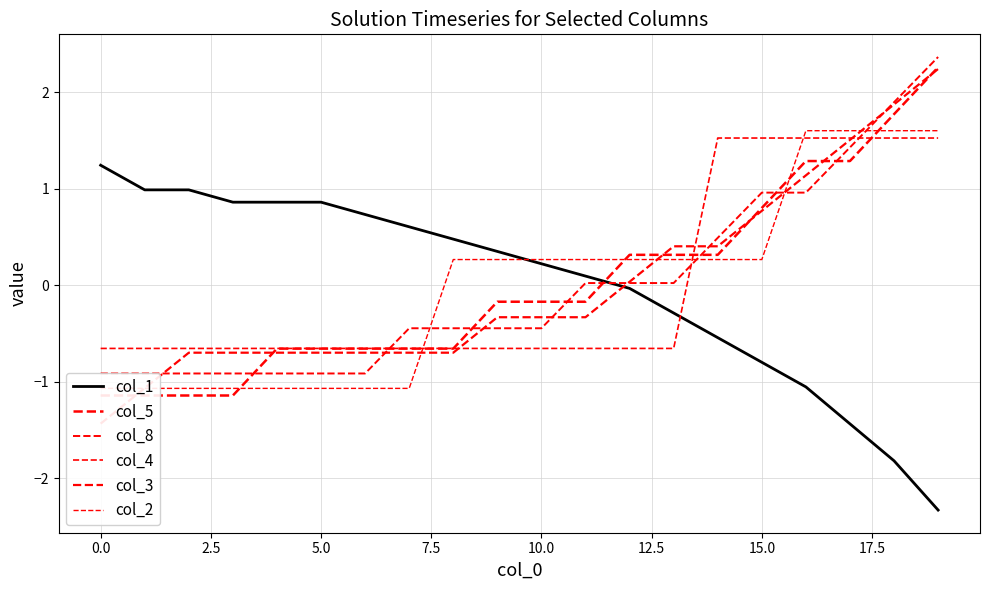

Reading left to right, extract all data points from this chart.

col_1: 1.2	1.0	1.0	0.9	0.9	0.9	0.7	0.6	0.5	0.4	0.2	0.1	-0.0	-0.3	-0.5	-0.8	-1.1	-1.4	-1.8	-2.3
col_5: -1.1	-1.1	-1.1	-1.1	-0.7	-0.7	-0.7	-0.7	-0.7	-0.2	-0.2	-0.2	0.3	0.3	0.3	0.8	1.3	1.3	1.8	2.3
col_8: -0.9	-0.9	-0.9	-0.9	-0.9	-0.9	-0.9	-0.4	-0.4	-0.4	-0.4	0.0	0.0	0.0	0.5	1.0	1.0	1.4	1.9	2.4
col_4: -0.7	-0.7	-0.7	-0.7	-0.7	-0.7	-0.7	-0.7	-0.7	-0.7	-0.7	-0.7	-0.7	-0.7	1.5	1.5	1.5	1.5	1.5	1.5
col_3: -1.4	-1.1	-0.7	-0.7	-0.7	-0.7	-0.7	-0.7	-0.7	-0.3	-0.3	-0.3	0.0	0.4	0.4	0.8	1.1	1.5	1.9	2.2
col_2: -1.1	-1.1	-1.1	-1.1	-1.1	-1.1	-1.1	-1.1	0.3	0.3	0.3	0.3	0.3	0.3	0.3	0.3	1.6	1.6	1.6	1.6